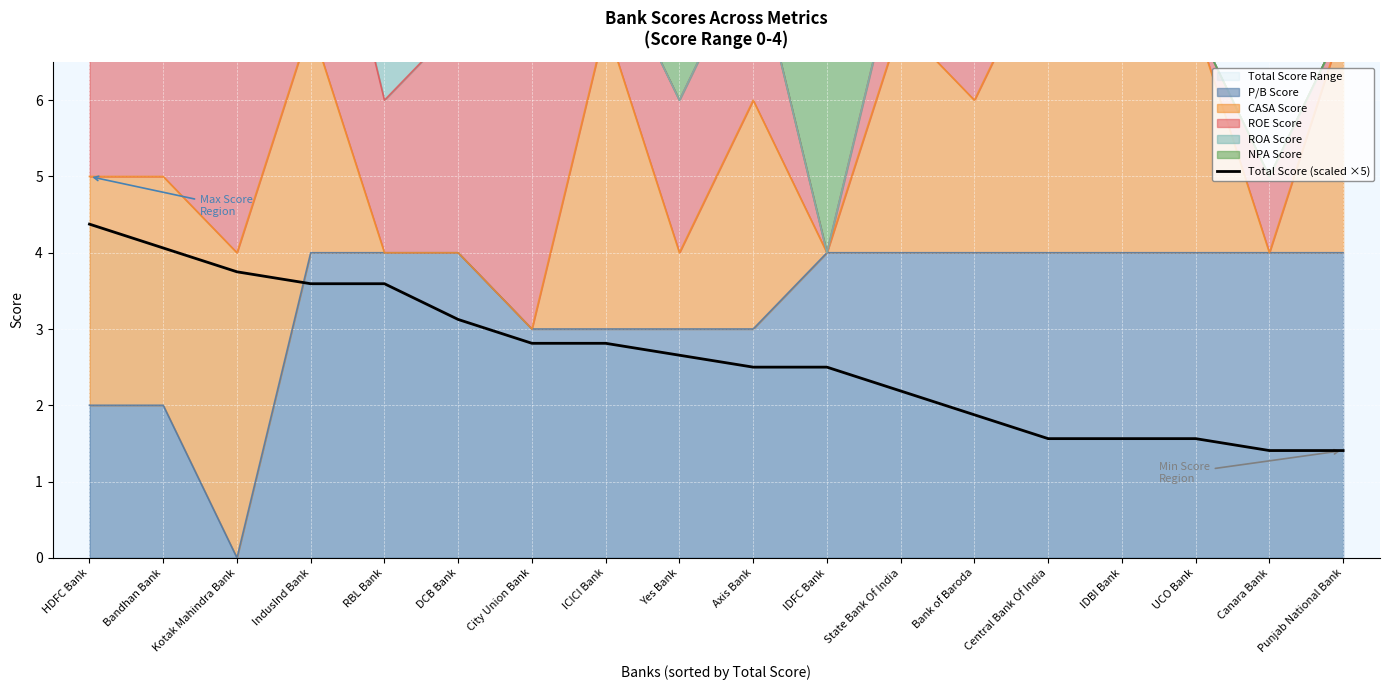

List the labels in order of value, smallest first.

Canara Bank, Punjab National Bank, Central Bank Of India, IDBI Bank, UCO Bank, Bank of Baroda, State Bank Of India, Axis Bank, IDFC Bank, Yes Bank, City Union Bank, ICICI Bank, DCB Bank, IndusInd Bank, RBL Bank, Kotak Mahindra Bank, Bandhan Bank, HDFC Bank